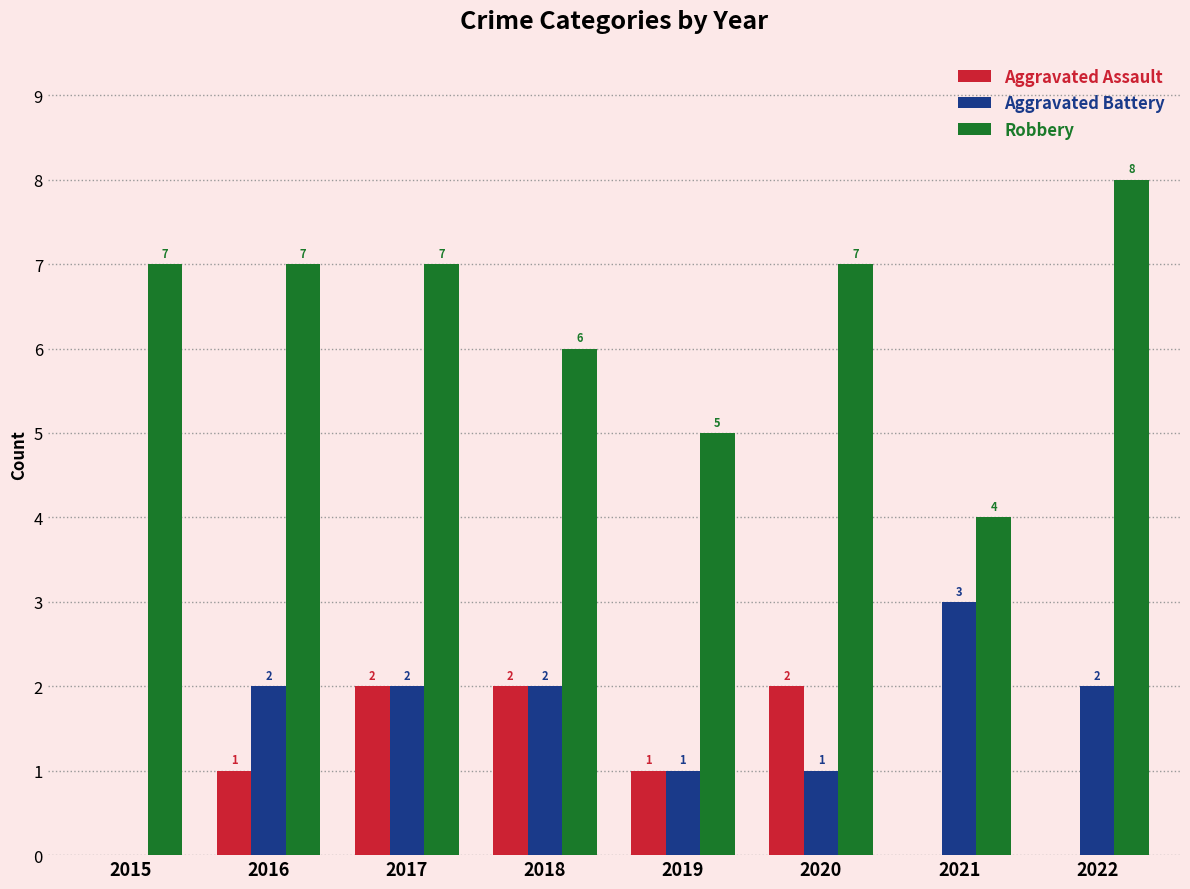

Is it true that Aggravated Battery equals 1 at 2017?

False